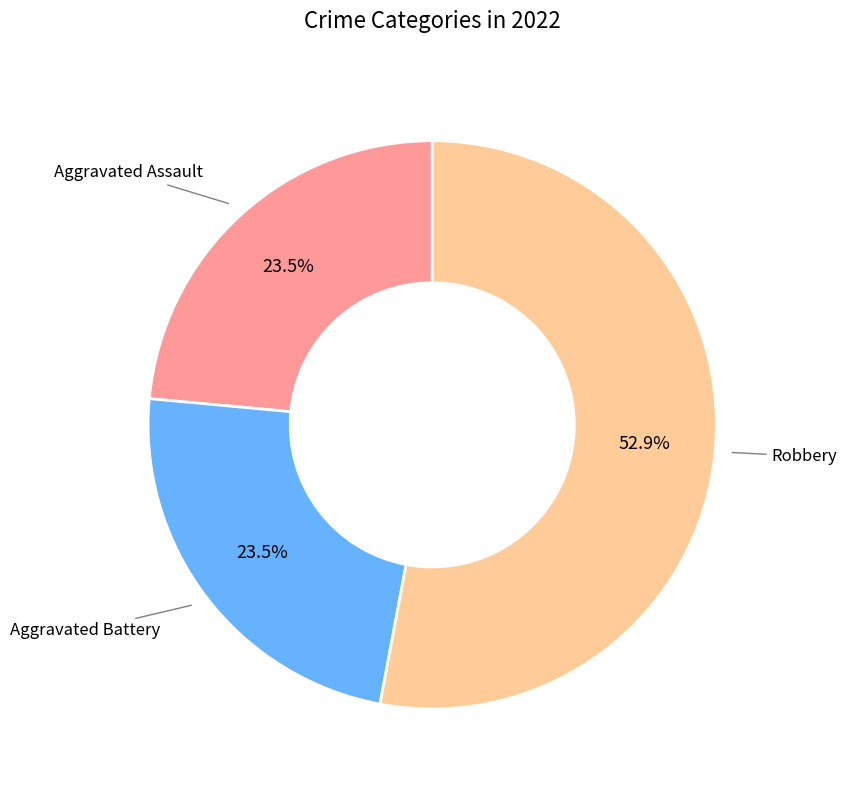

Does any single category account for the majority?

Yes